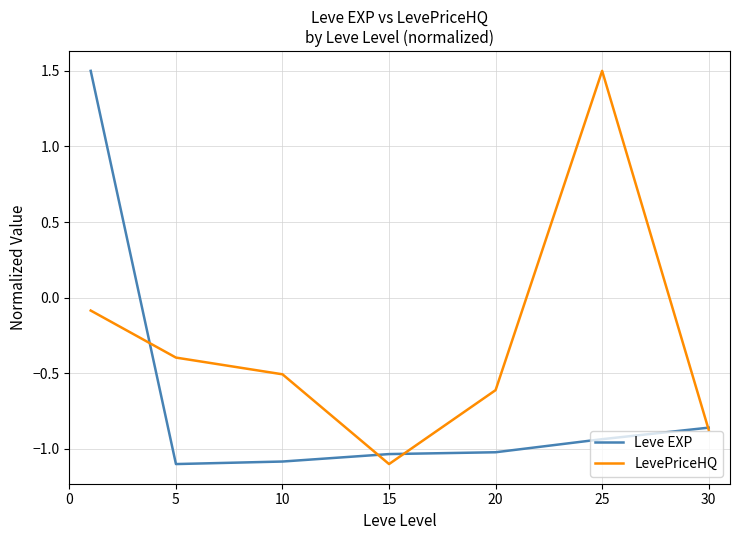

How many values in the Leve EXP series exceed -1?

3